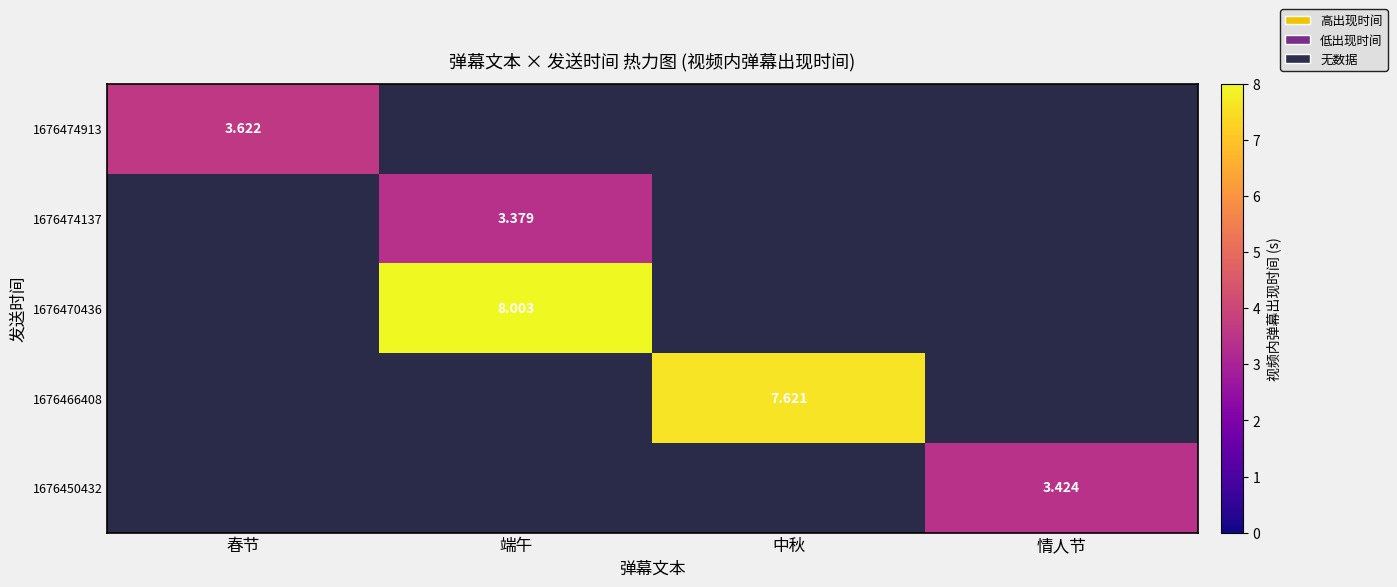

The value of 1676470436 at 春节 is 1.8. True or false?

False